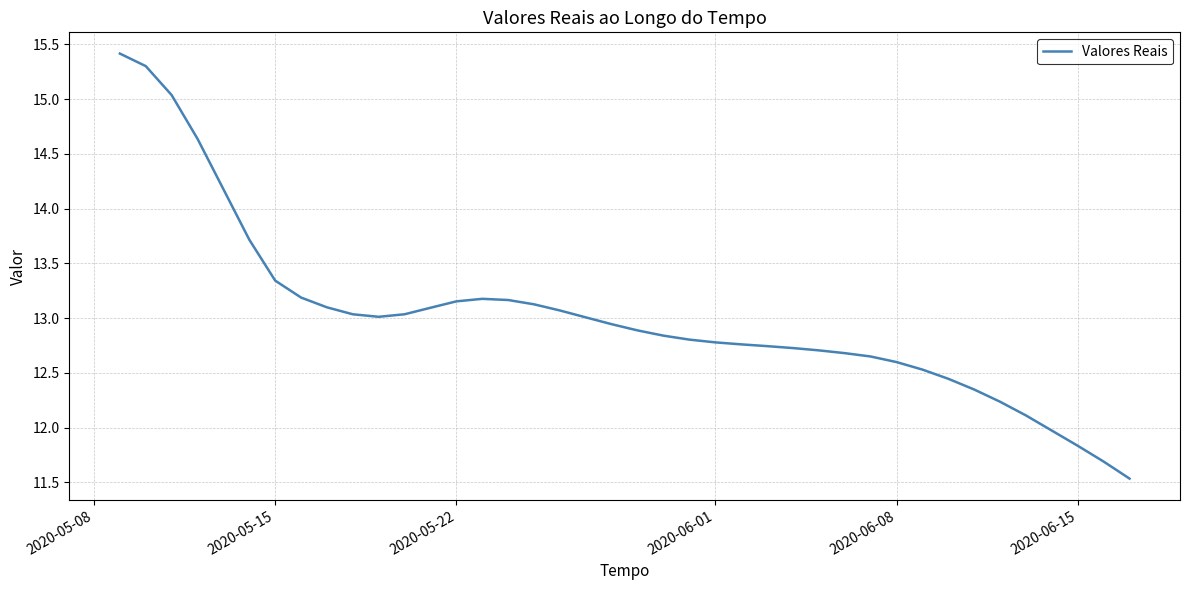

What is the maximum value shown in the chart?

15.4